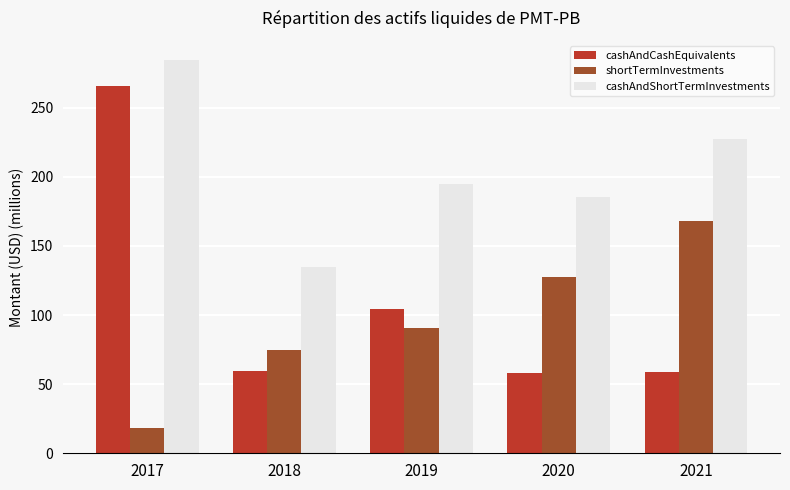

Rank the categories by shortTermInvestments value from lowest to highest.

2017, 2018, 2019, 2020, 2021